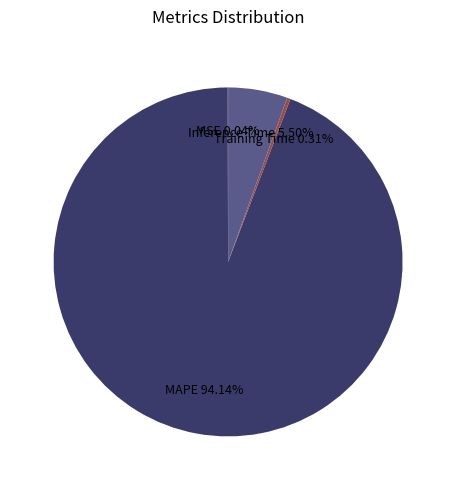

Which has a higher value, Inference Time 5.50% or MAPE 94.14%?

MAPE 94.14%